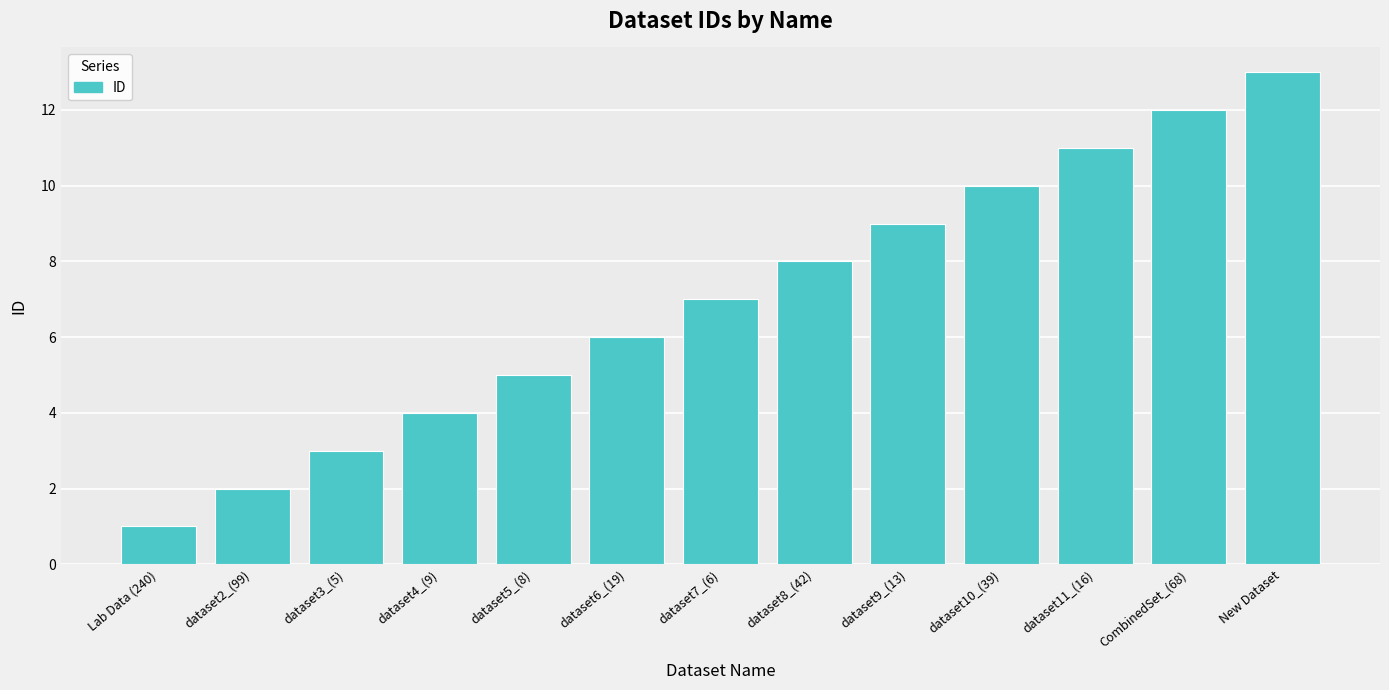

Are the bars horizontal?

No